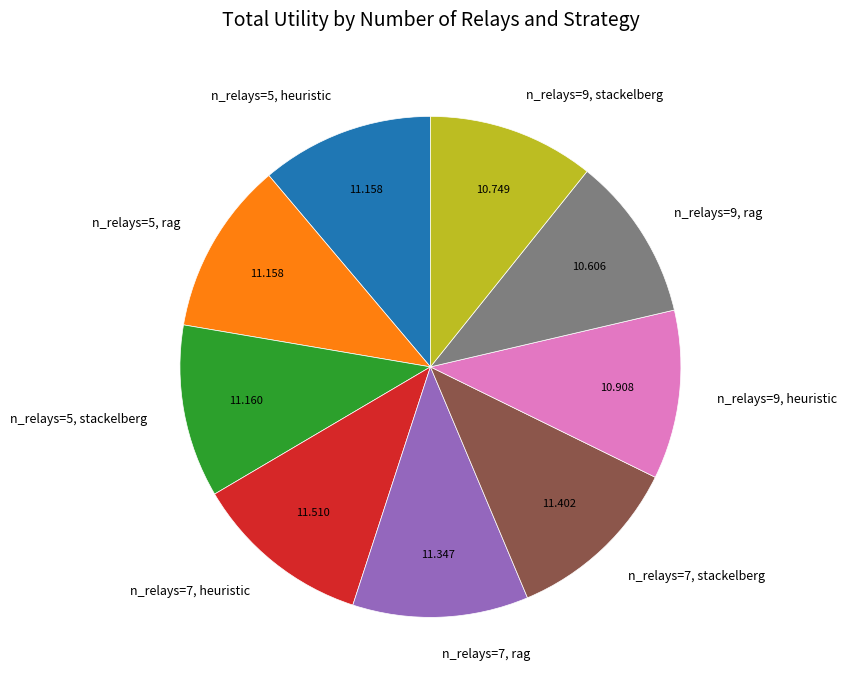

Does any single category account for the majority?

No